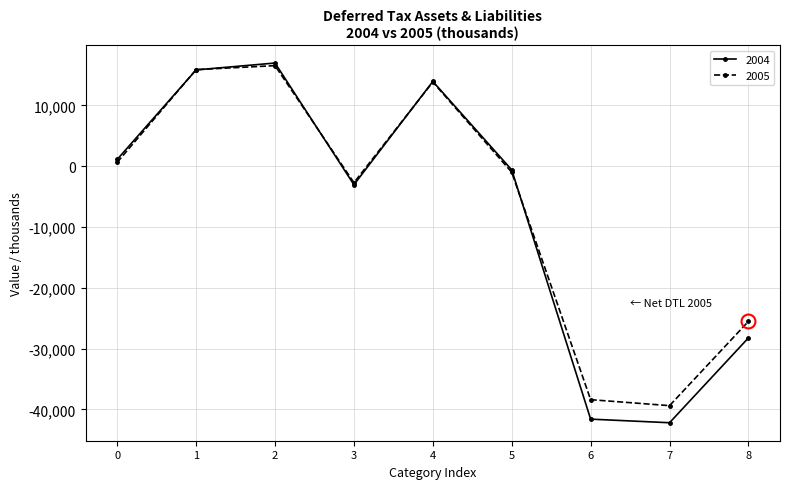

At which label is 2004 closest to -12599?

3